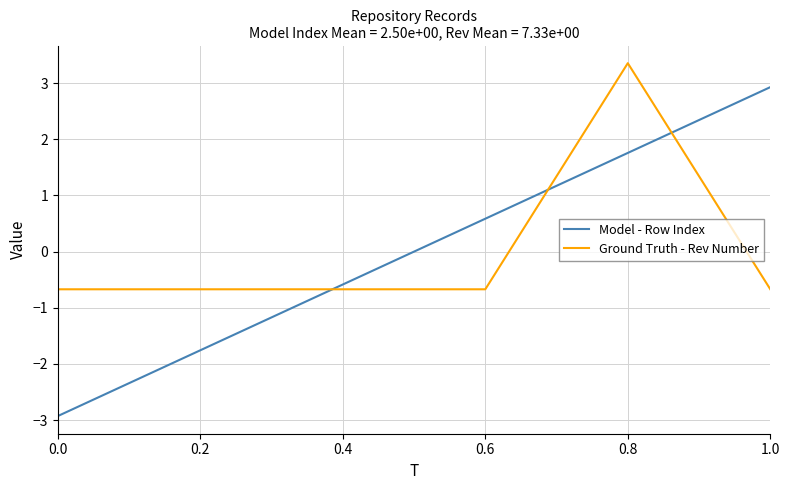

Which series changed the most between 0.2 and 1.0?

Model - Row Index